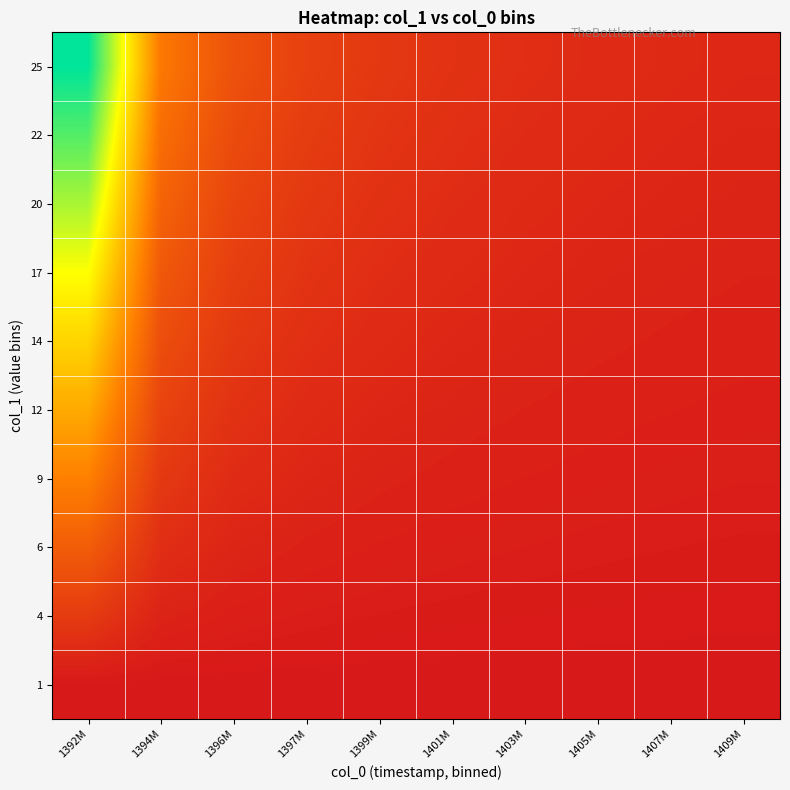

What is the spread (max minus min) of values at 1392M?

1.0